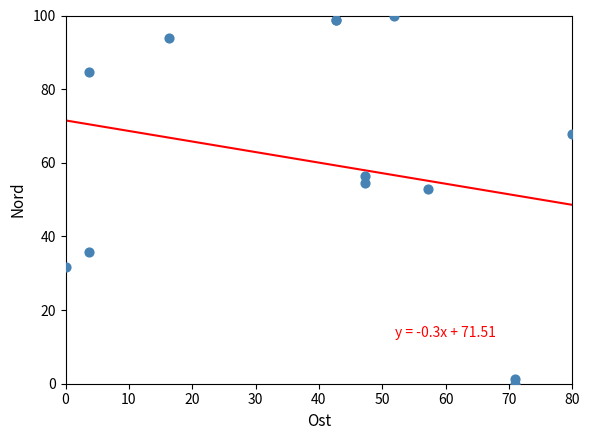

What Y value in the scatter plot is closest to 50?

52.8